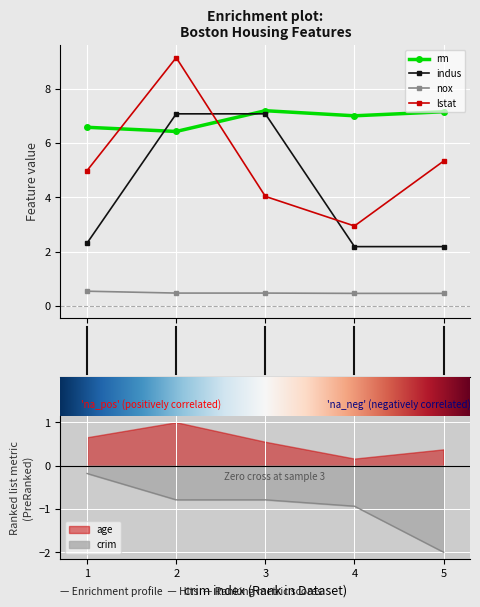

True or false: indus has more than 1 interior local peaks.

False